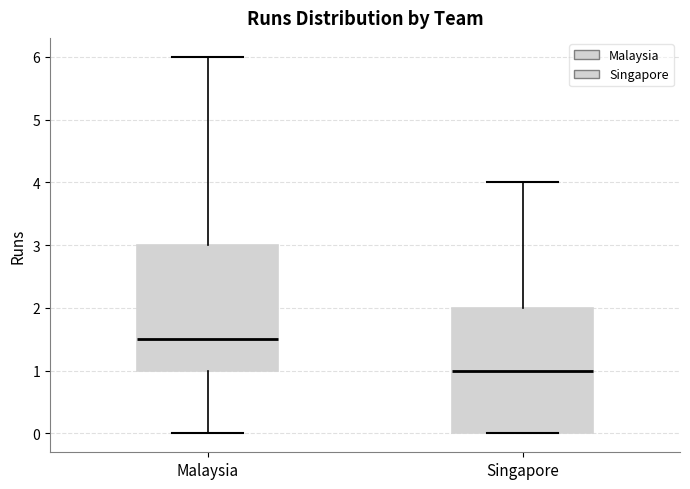

Reading left to right, transcribe this box plot: for each box, give where its median line is, the range the box spans, and where its two whiskers end, as read against the y-axis. The values are not printed on the chart, so give them approximately, as read against the axis.

Malaysia: median 1.5, box 1.0 to 3.0, whiskers 0.0 to 6.0
Singapore: median 1.0, box 0.0 to 2.0, whiskers 0.0 to 4.0